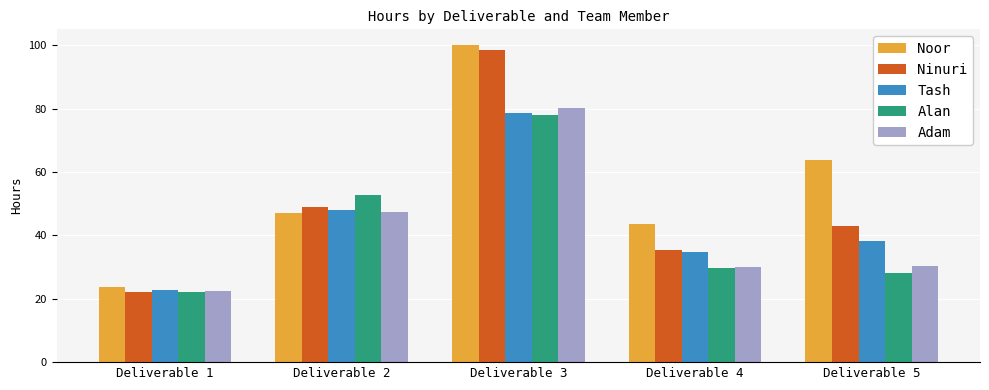

At which label does Alan first exceed 29?

Deliverable 2